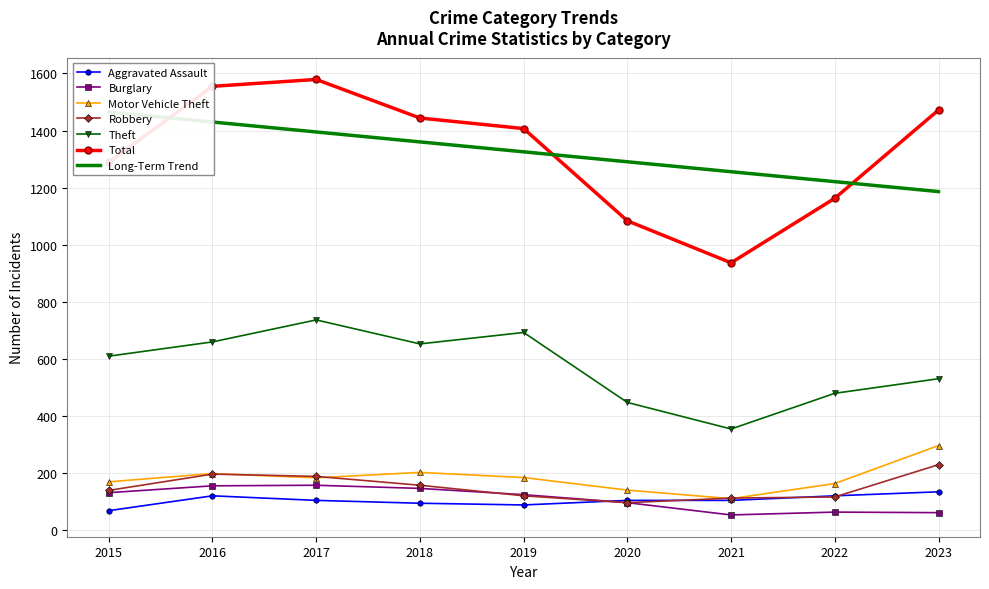

True or false: Robbery and Theft intersect in this chart.

False